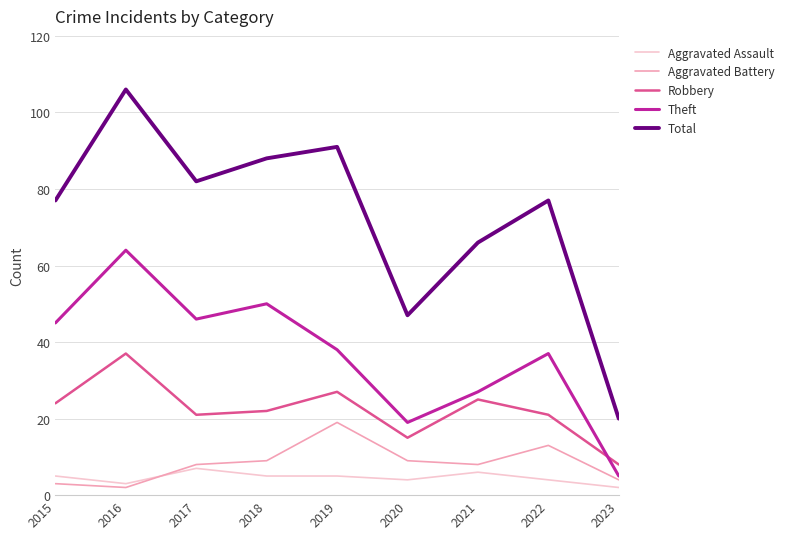

What are all the series names shown in the legend?

Aggravated Assault, Aggravated Battery, Robbery, Theft, Total